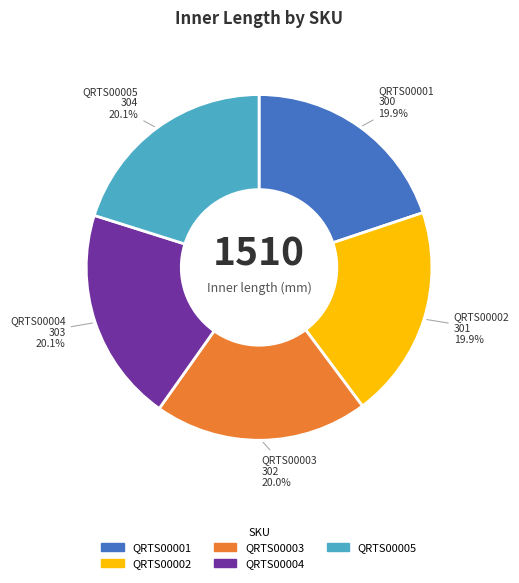

How many segments does this pie chart have?

5